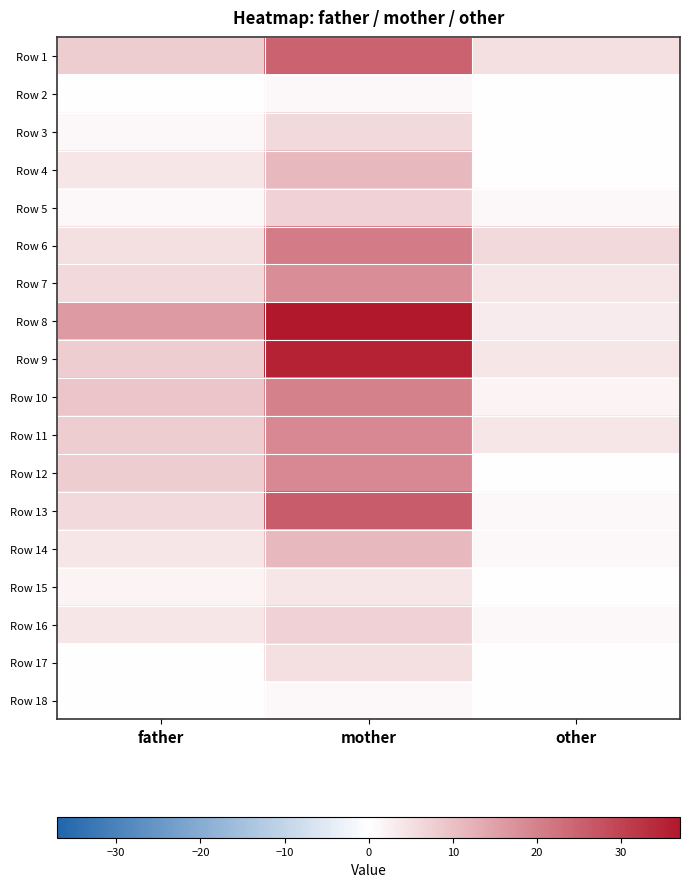

At which category is the sum across all series the highest?

mother